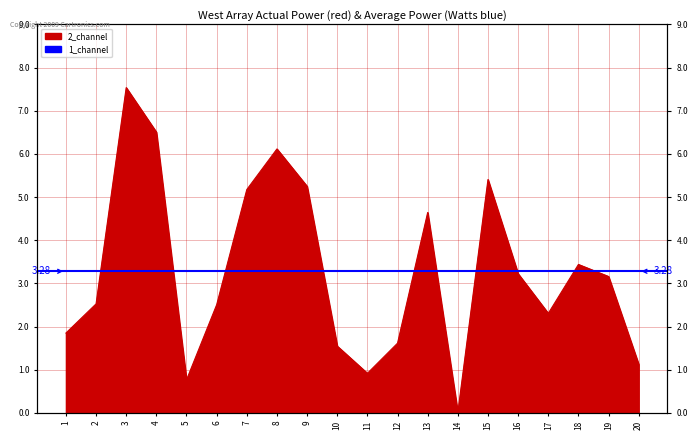

The chart shows a value of 7.1 at 9. True or false?

False